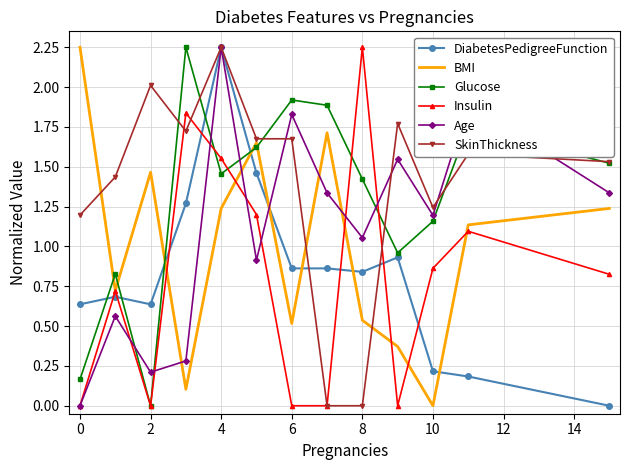

After their last crossing, which series has the higher values: Glucose or Age?

Glucose